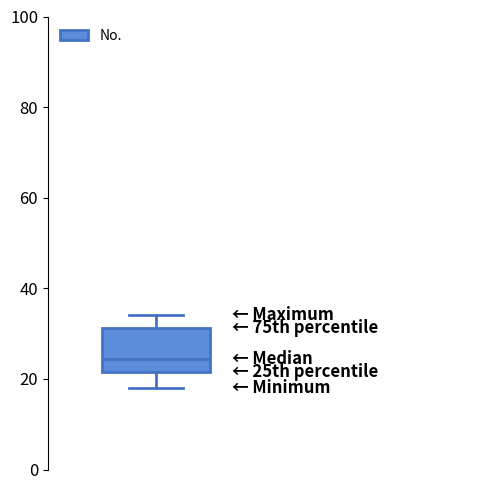

Where does the lower whisker of the box end on the y-axis? The values are not printed on the chart, so give them approximately, as read against the axis.

18